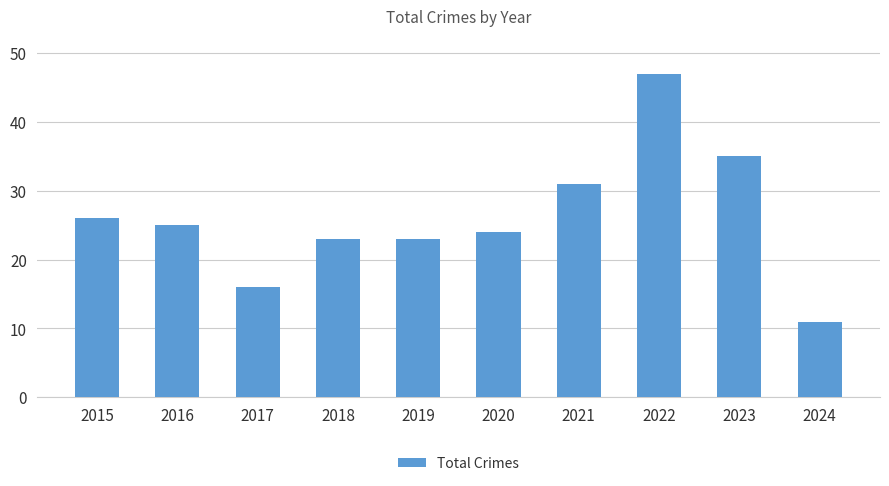

What is the sum of all values?

261